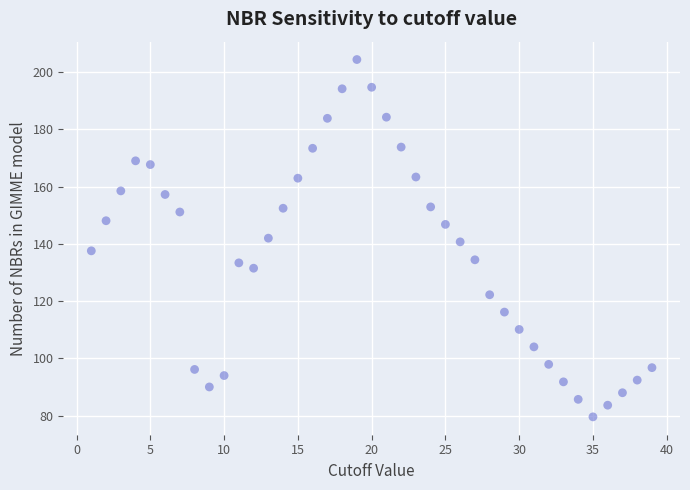

How many data points are displayed?

39